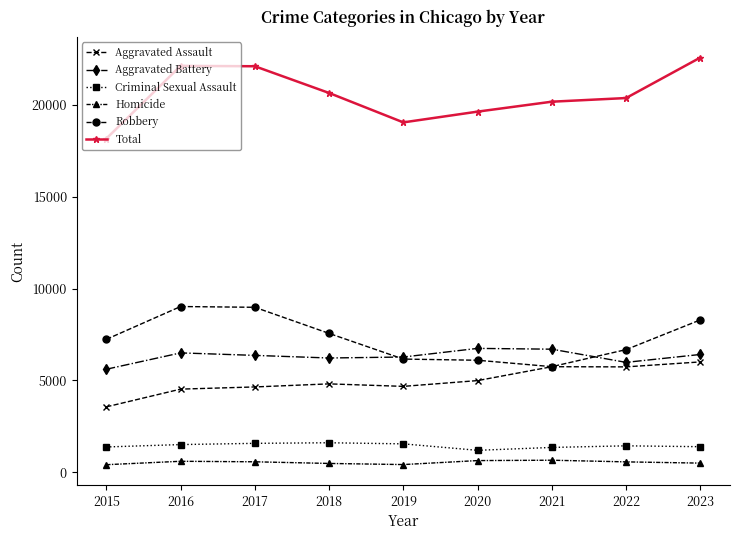

Rank the series by their maximum value, from highest to lowest.

Total, Robbery, Aggravated Battery, Aggravated Assault, Criminal Sexual Assault, Homicide